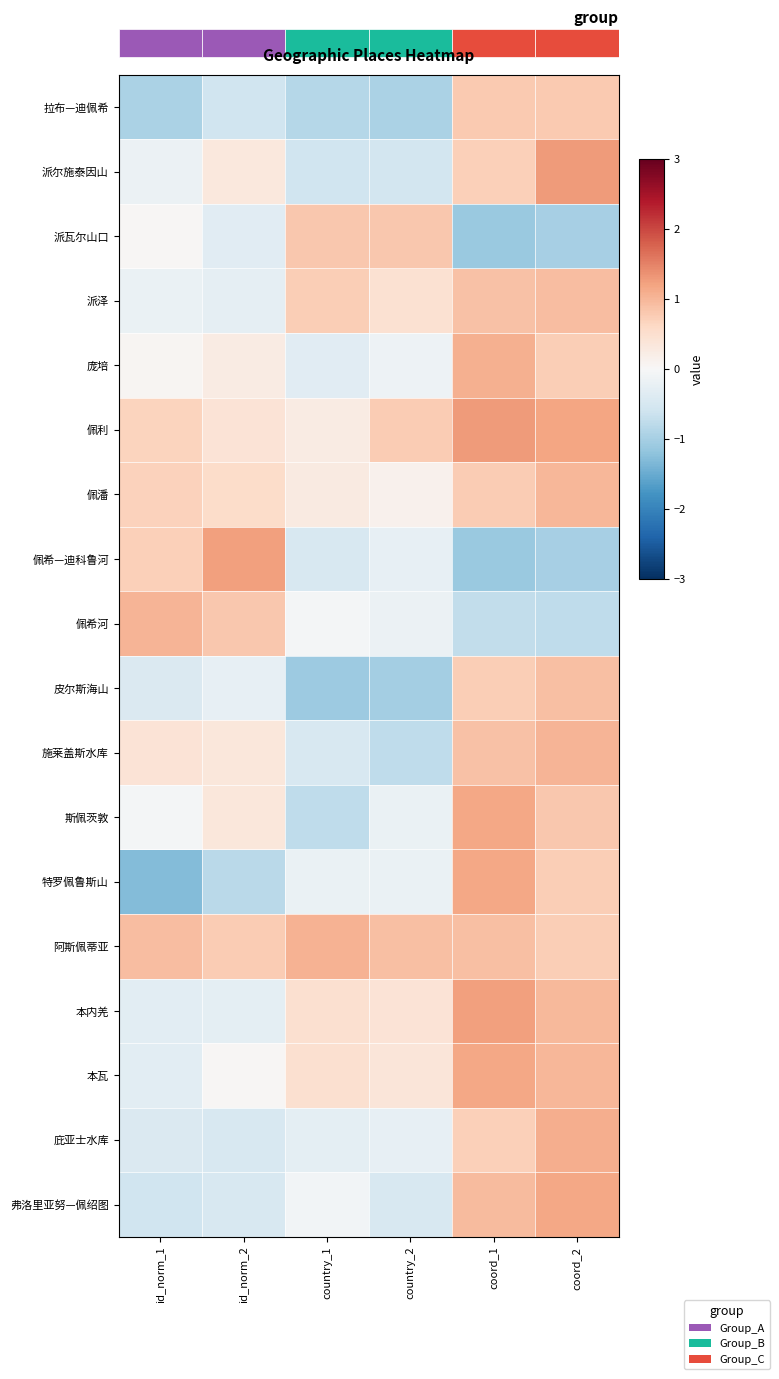

At which label is 佩希—迪科鲁河 closest to 0?

country_2